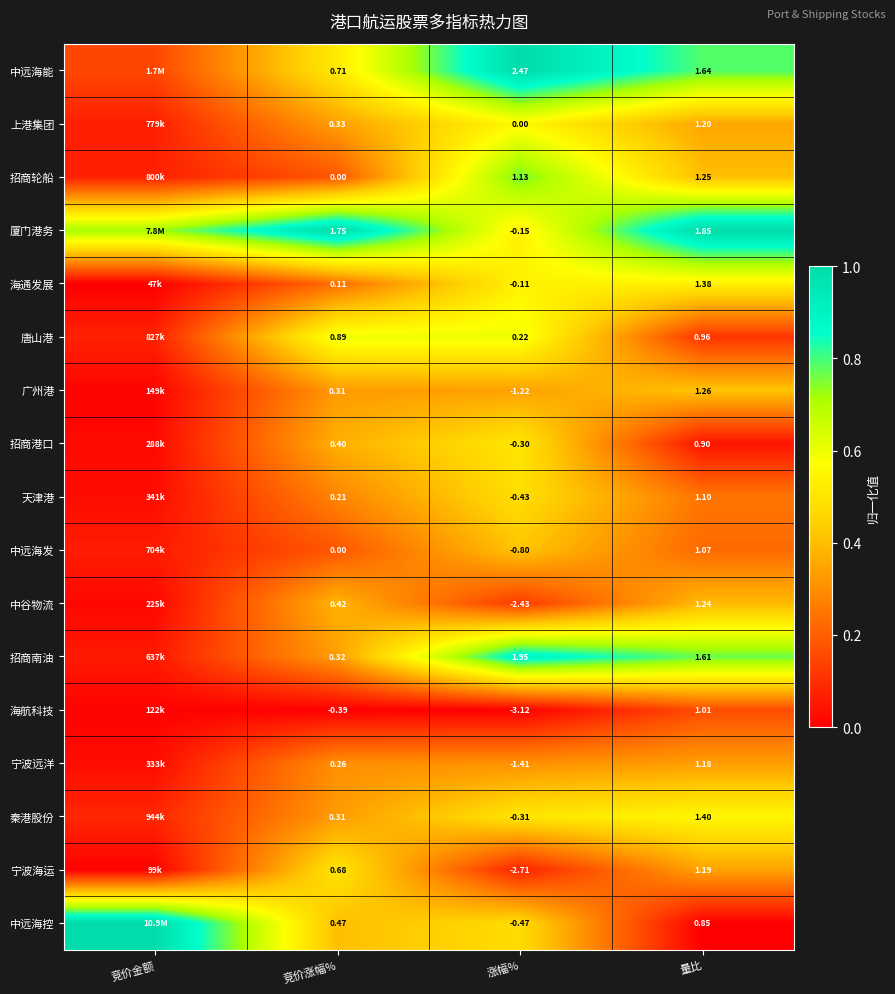

Is the value of 宁波远洋 at 涨幅% greater than the value of 招商港口 at 竞价涨幅%?

No